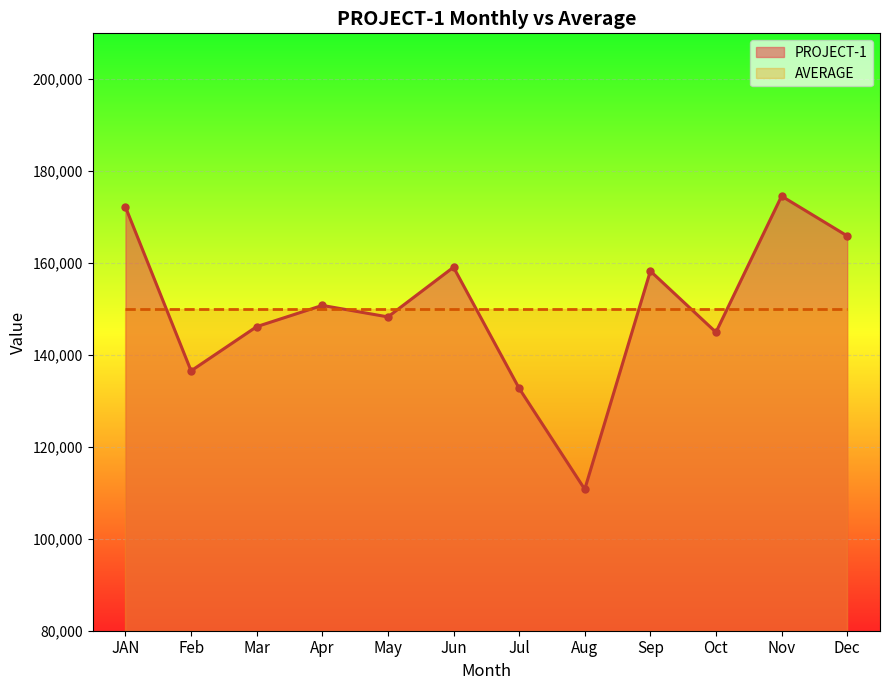

Which category has the lowest value across all series?

Aug